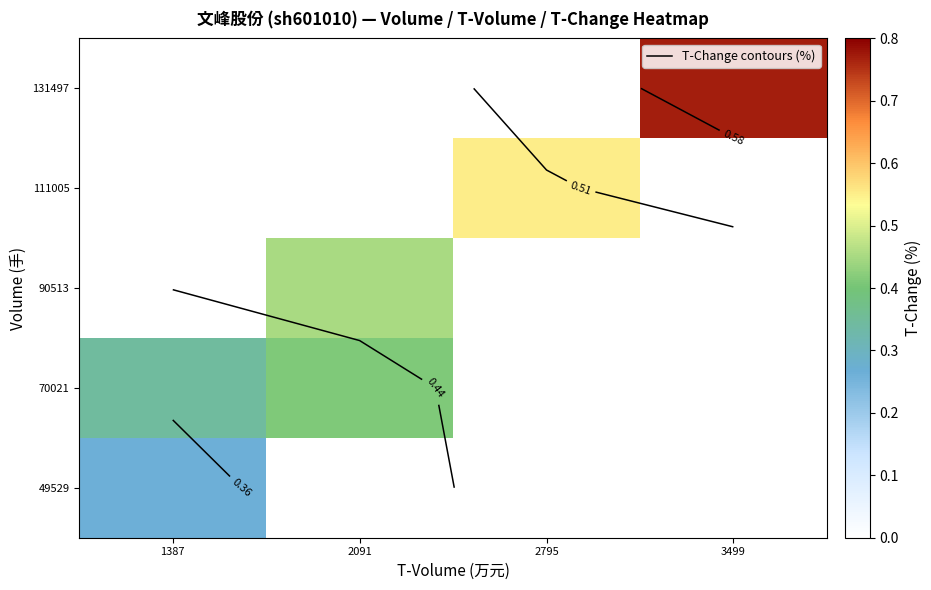

Is the value of 111005 at 1387 greater than the value of 90513 at 2091?

No